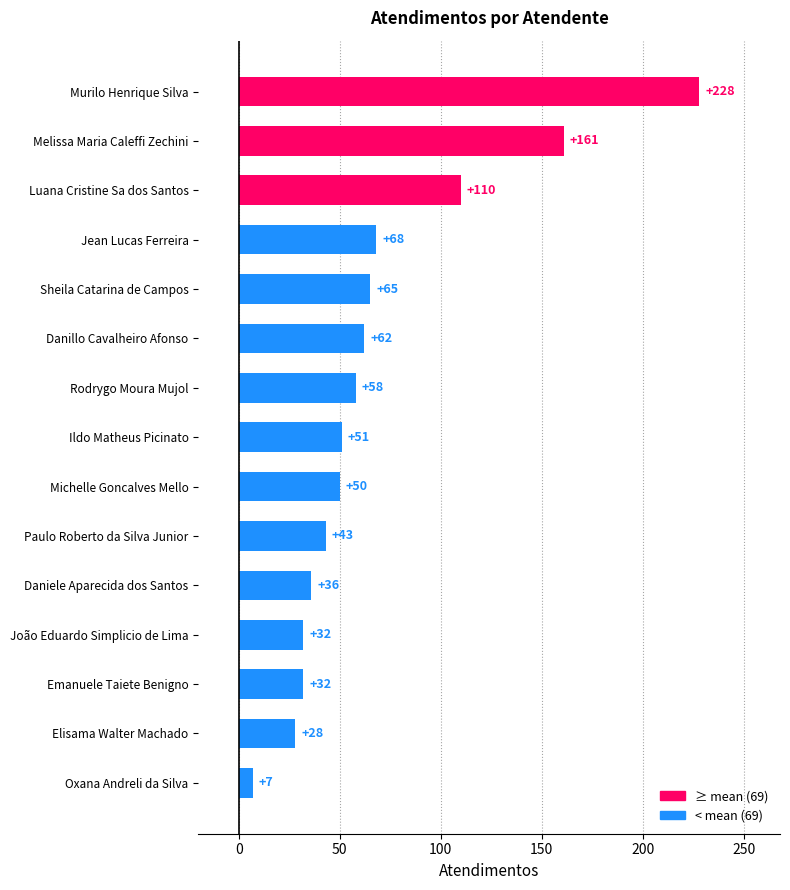

What is the average value?

69